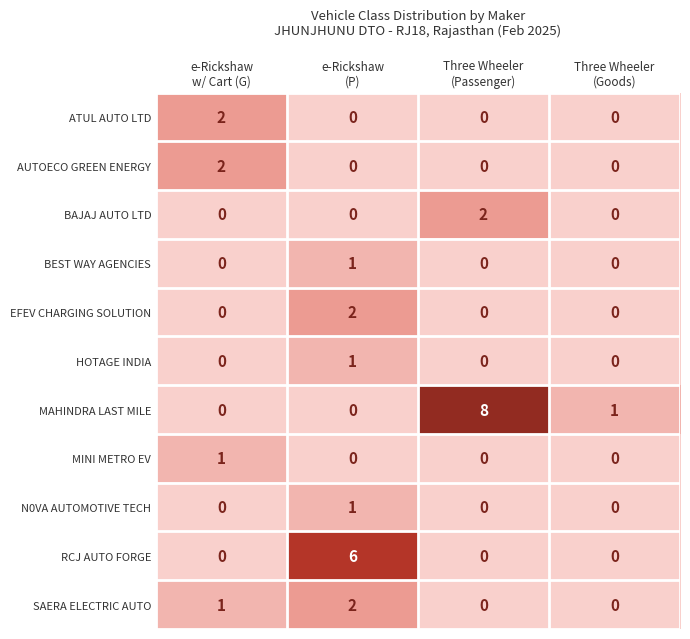

What is the spread (max minus min) of values at Three Wheeler
(Passenger)?

8